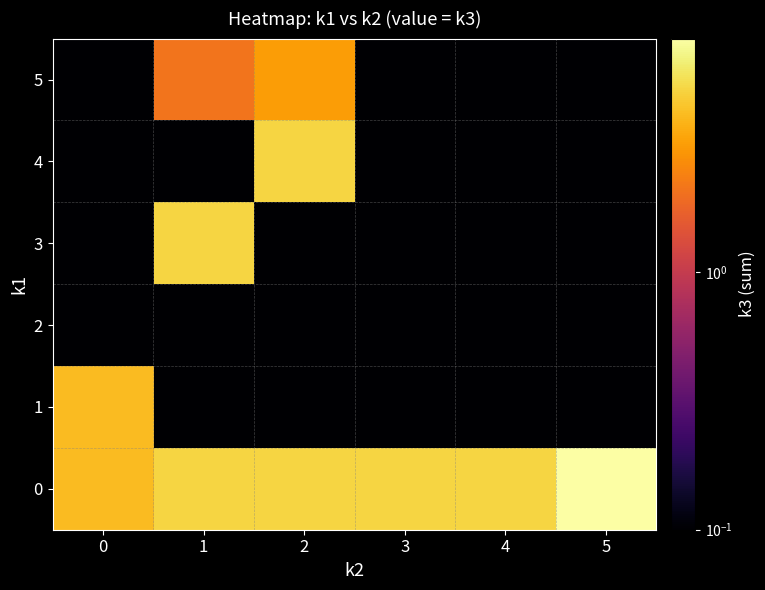

At which category is the sum across all series the highest?

2